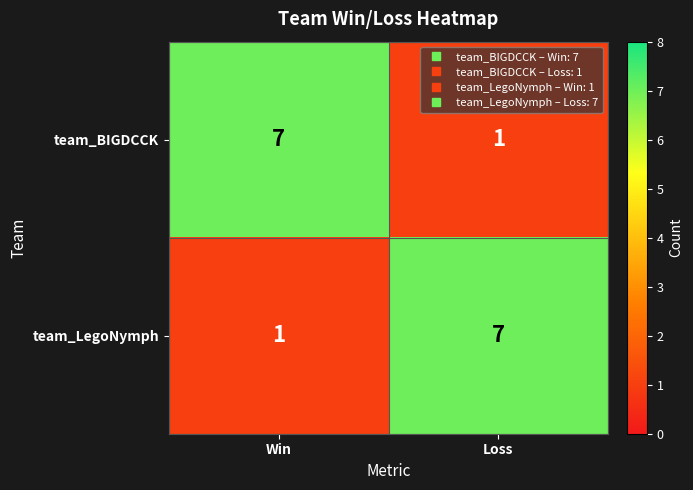

Reading left to right, what are all the values shown in this chart?

team_BIGDCCK: 7	1
team_LegoNymph: 1	7